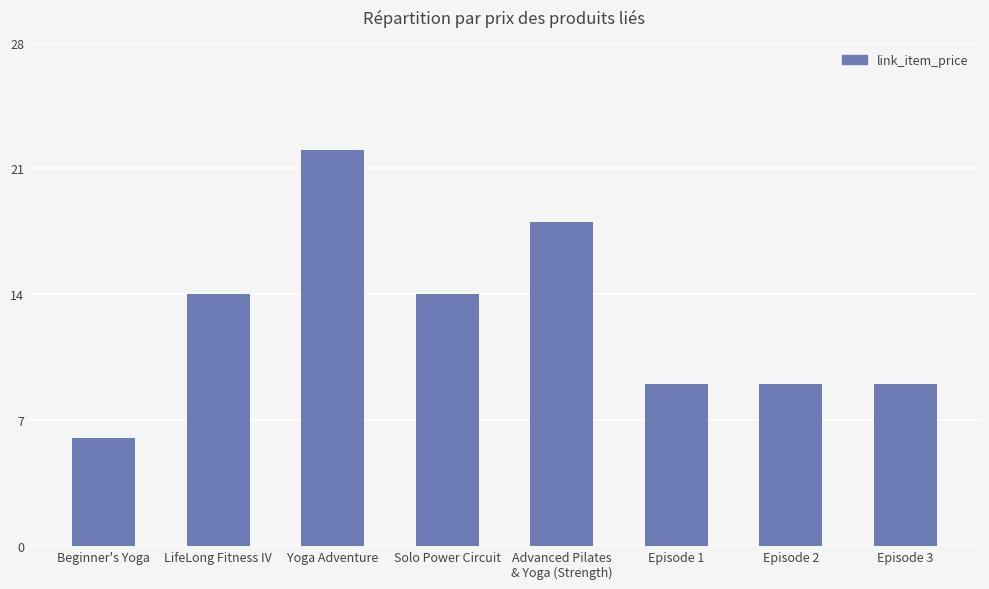

What is the maximum value shown in the chart?

22